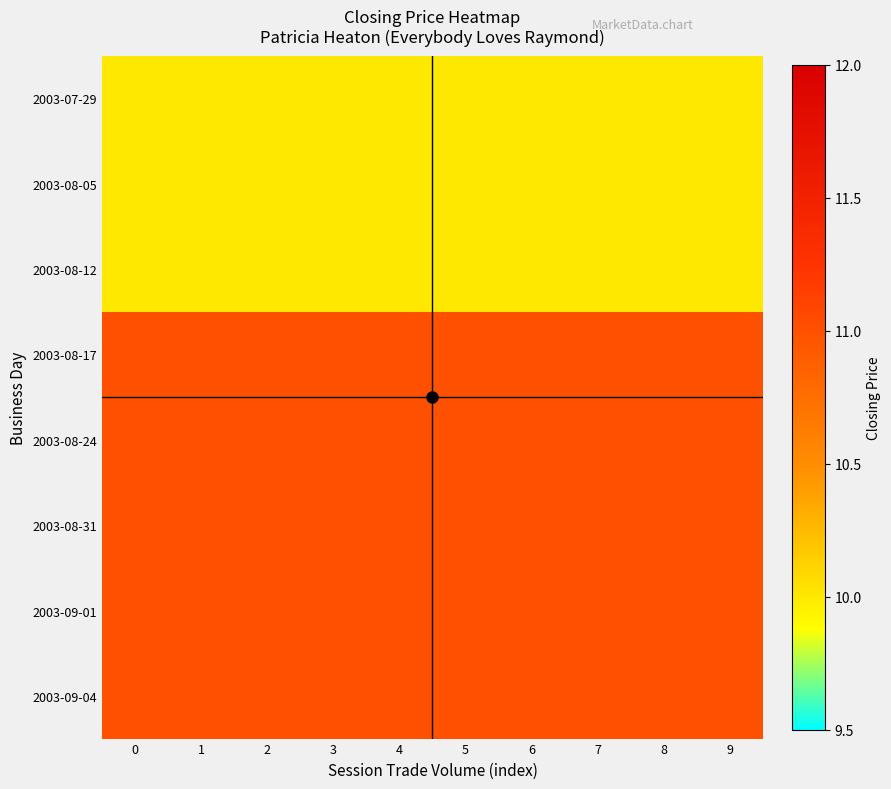

What is the difference between the highest and lowest values at 7?

1